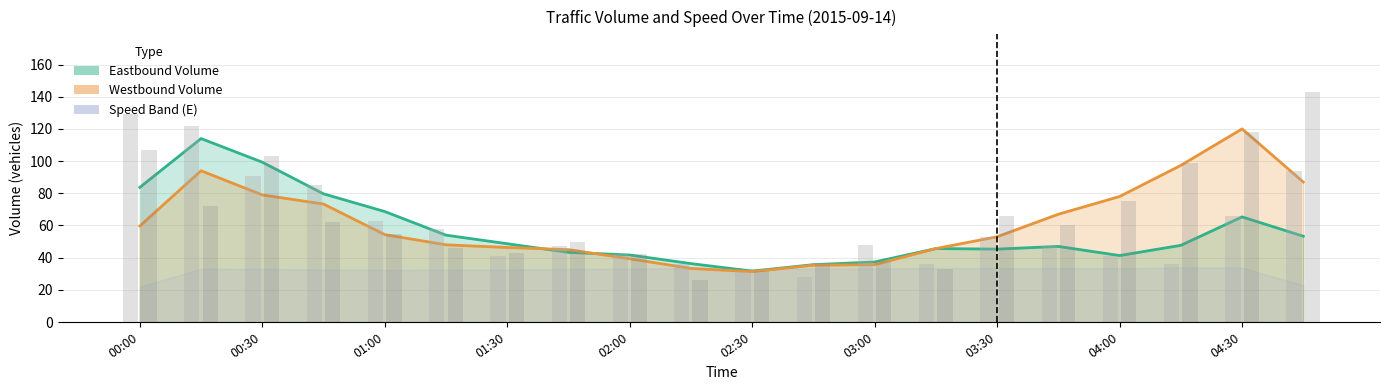

How many groups of bars are there?

20